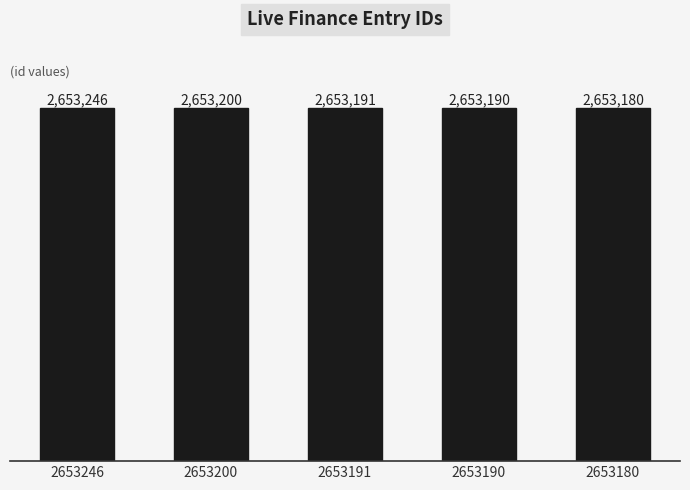

Which category has the highest value across all series?

2653246